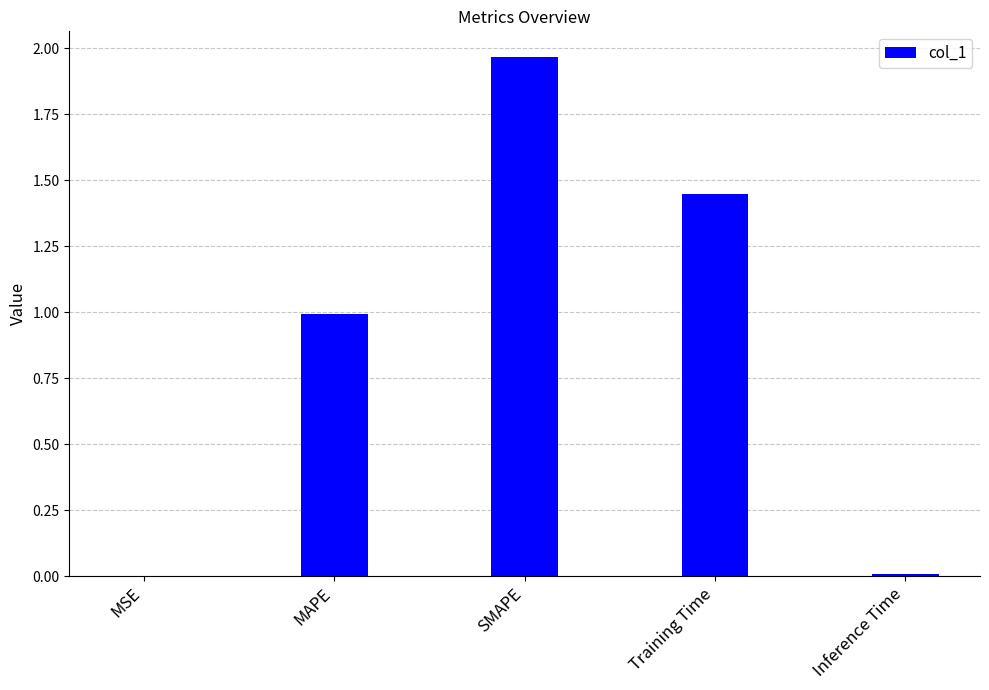

The chart shows a value of 2.7 at SMAPE. True or false?

False